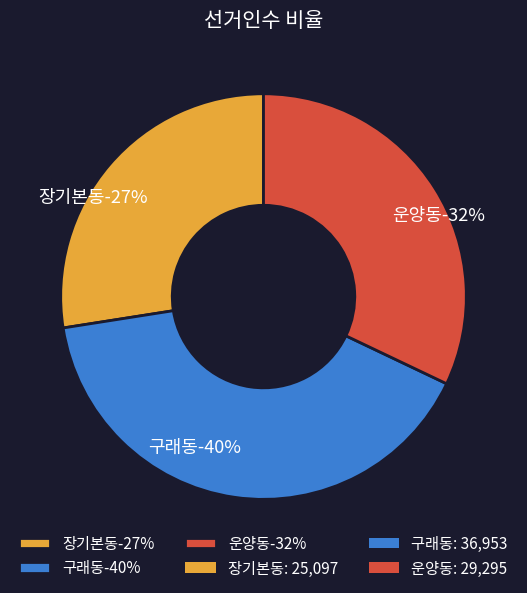

Is there a majority slice in this chart?

No